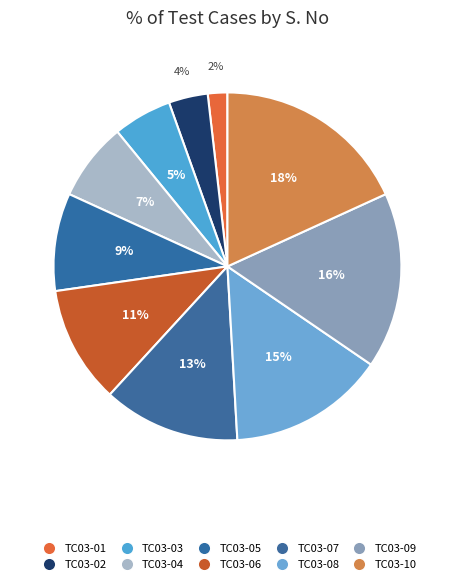

How many segments does this pie chart have?

10